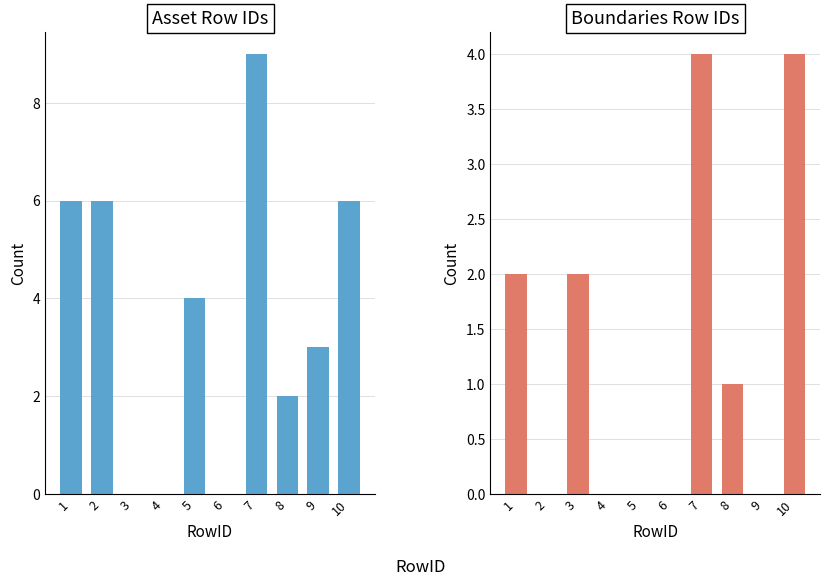

The Boundaries Row IDs series shows 3 at 1. True or false?

False